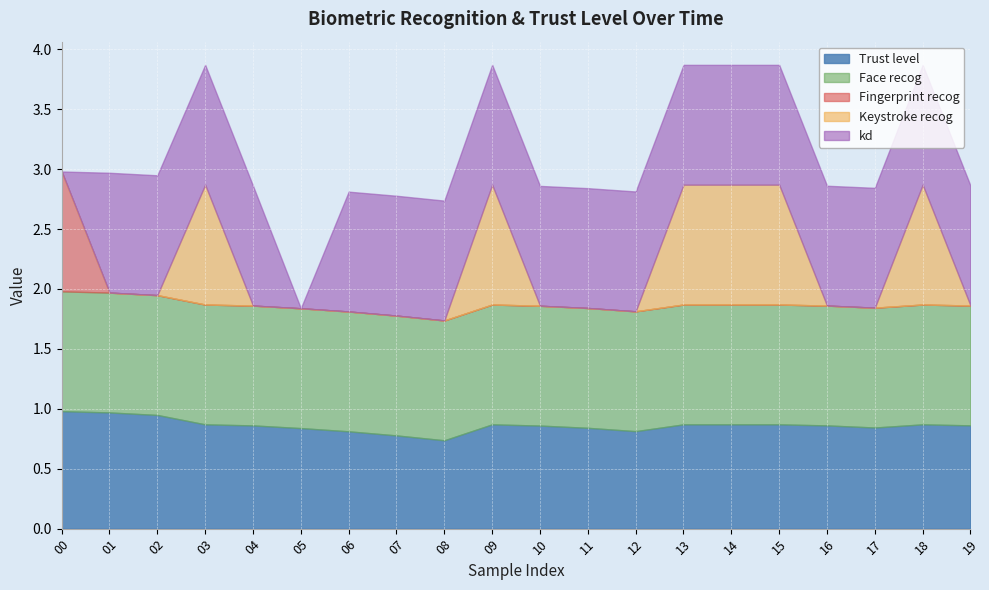

Reading left to right, list all the values displayed in this chart.

Trust level: 1.0	1.0	0.9	0.9	0.9	0.8	0.8	0.8	0.7	0.9	0.9	0.8	0.8	0.9	0.9	0.9	0.9	0.8	0.9	0.9
Face recog: 1.0	1.0	1.0	1.0	1.0	1.0	1.0	1.0	1.0	1.0	1.0	1.0	1.0	1.0	1.0	1.0	1.0	1.0	1.0	1.0
Fingerprint recog: 1.0	0.0	0.0	0.0	0.0	0.0	0.0	0.0	0.0	0.0	0.0	0.0	0.0	0.0	0.0	0.0	0.0	0.0	0.0	0.0
Keystroke recog: 0.0	0.0	0.0	1.0	0.0	0.0	0.0	0.0	0.0	1.0	0.0	0.0	0.0	1.0	1.0	1.0	0.0	0.0	1.0	0.0
kd: 0.0	1.0	1.0	1.0	1.0	0.0	1.0	1.0	1.0	1.0	1.0	1.0	1.0	1.0	1.0	1.0	1.0	1.0	1.0	1.0